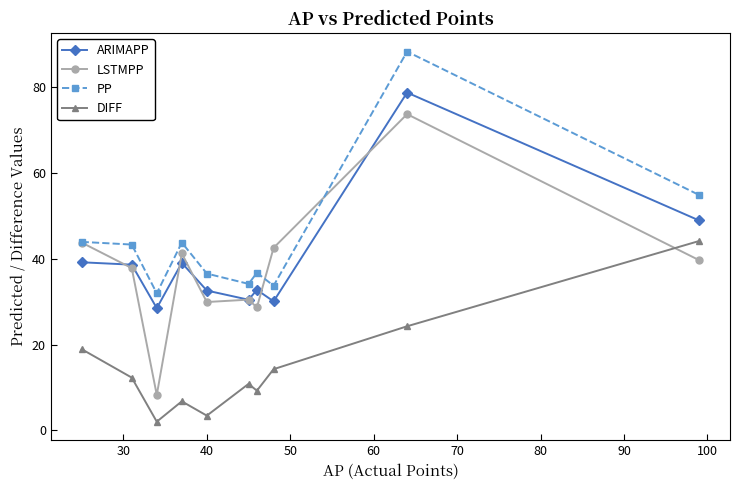

What is the value of the DIFF point at the 1st from the left?

18.9